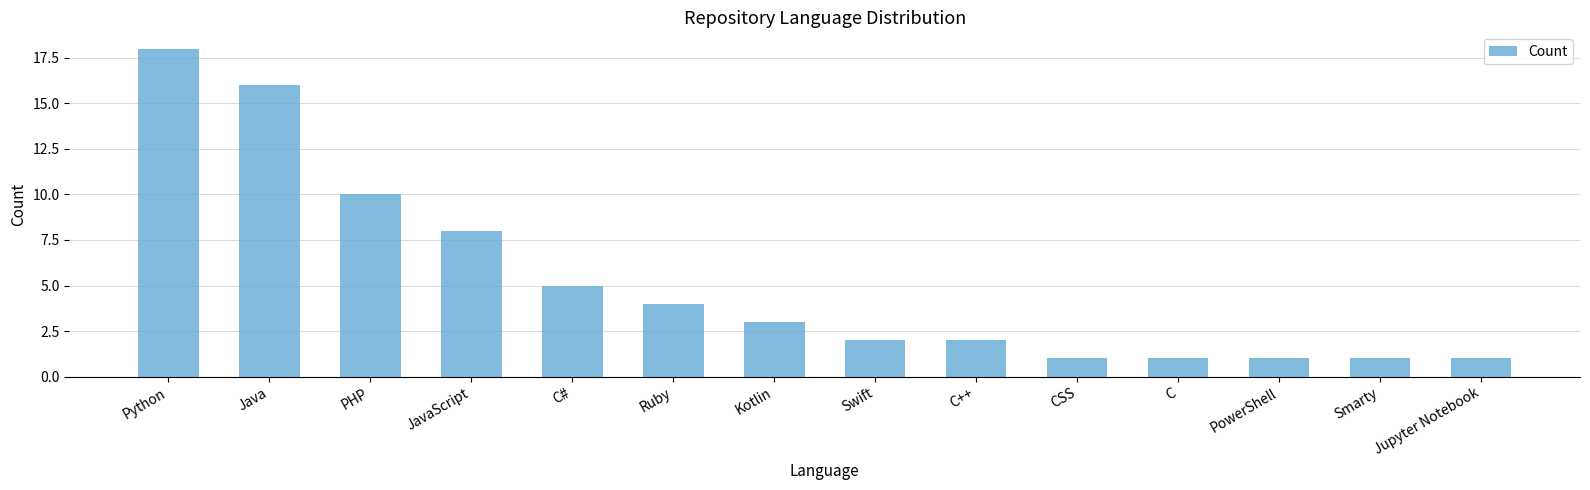

Reading left to right, list all the values displayed in this chart.

18	16	10	8	5	4	3	2	2	1	1	1	1	1